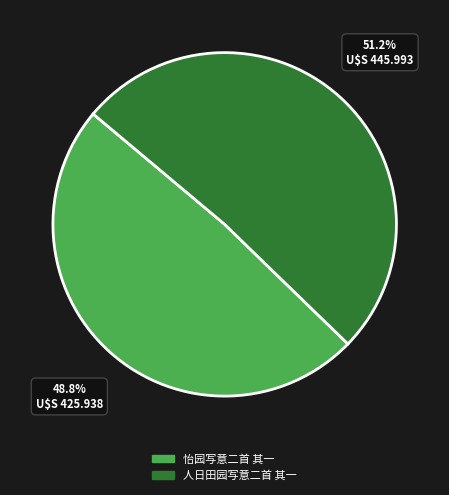

To the nearest percent, what percentage of the pie is 怡园写意二首 其一?

49%